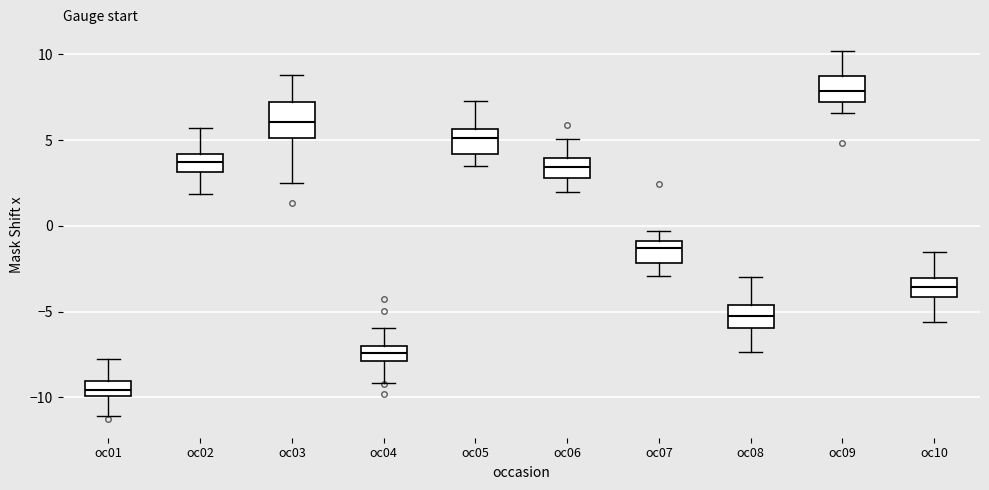

Reading left to right, transcribe this box plot: for each box, give where its median line is, the range the box spans, and where its two whiskers end, as read against the y-axis. The values are not printed on the chart, so give them approximately, as read against the axis.

oc01: median -9.5, box -10.0 to -9.0, whiskers -11.0 to -8.0
oc02: median 3.5, box 3.0 to 4.0, whiskers 2.0 to 5.5
oc03: median 6.0, box 5.0 to 7.0, whiskers 2.5 to 9.0
oc04: median -7.5, box -8.0 to -7.0, whiskers -9.0 to -6.0
oc05: median 5.0, box 4.0 to 5.5, whiskers 3.5 to 7.5
oc06: median 3.5, box 3.0 to 4.0, whiskers 2.0 to 5.0
oc07: median -1.5, box -2.0 to -1.0, whiskers -3.0 to -0.5
oc08: median -5.5, box -6.0 to -4.5, whiskers -7.5 to -3.0
oc09: median 8.0, box 7.0 to 8.5, whiskers 6.5 to 10.0
oc10: median -3.5, box -4.0 to -3.0, whiskers -5.5 to -1.5